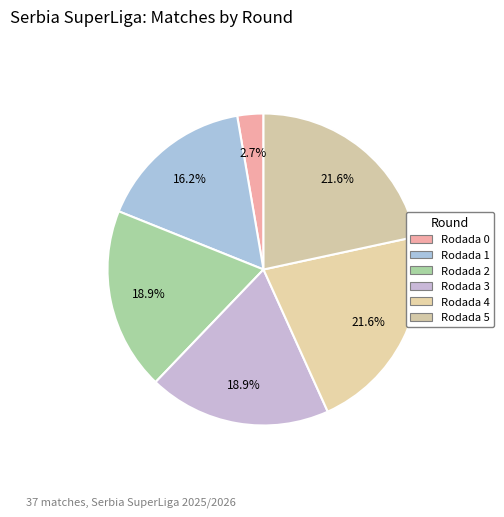

How much of the chart is everything except Rodada 2?

81.1%